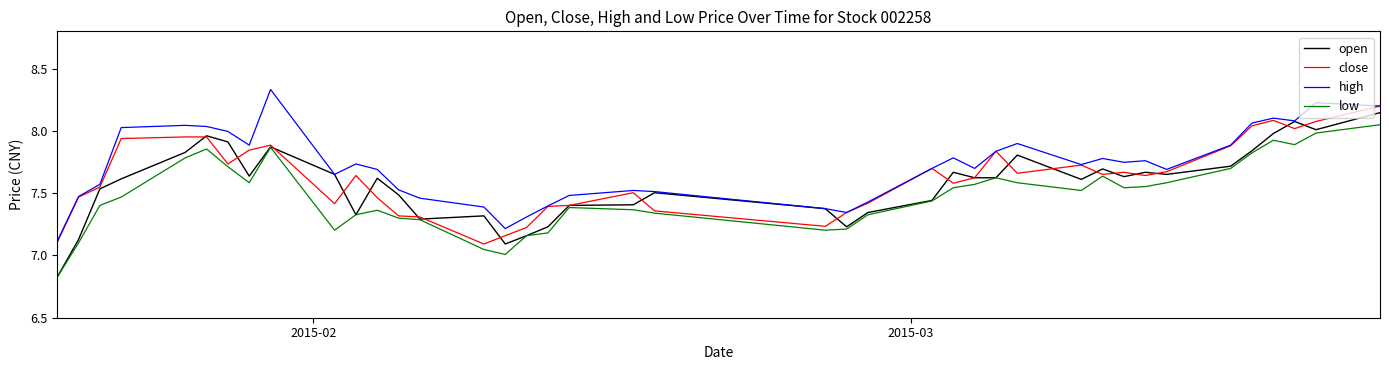

How many lines are shown in the chart?

4